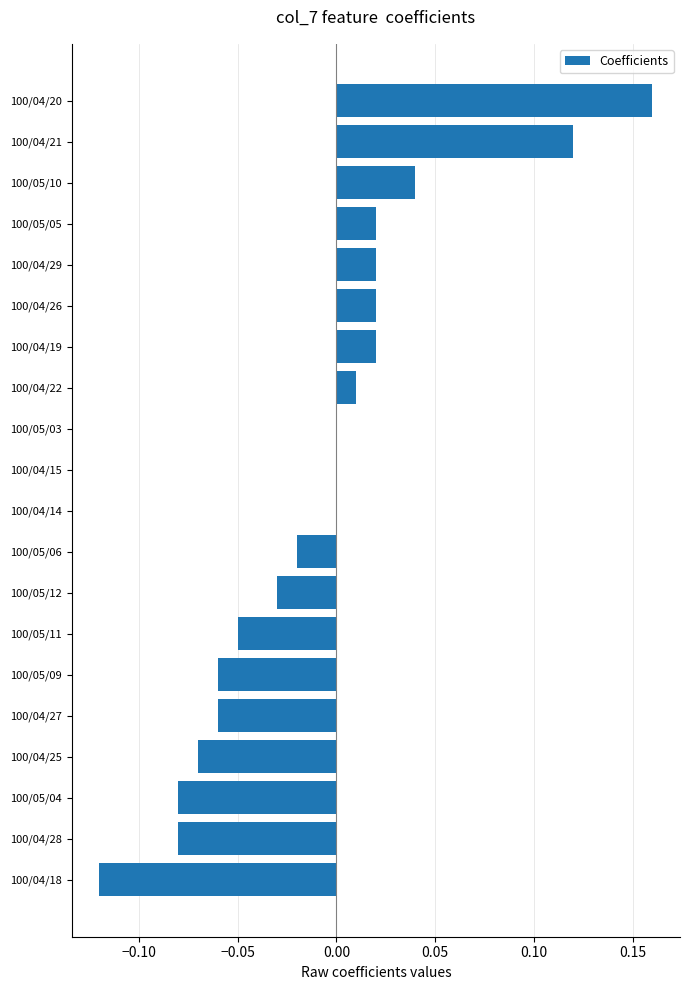

Which has a higher value, 100/05/05 or 100/05/04?

100/05/05